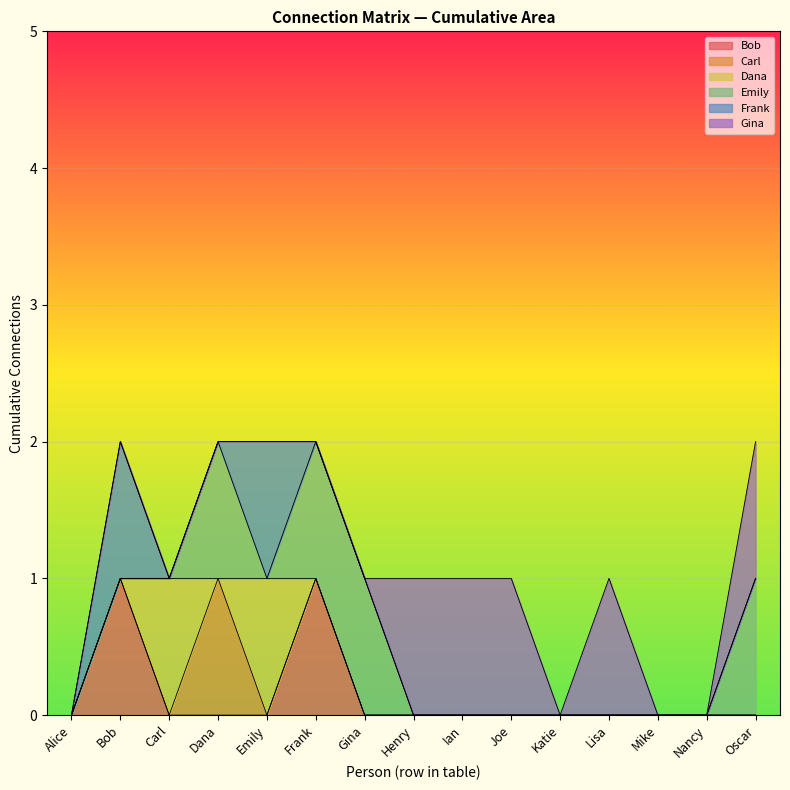

The Carl series shows 0 at Bob. True or false?

True